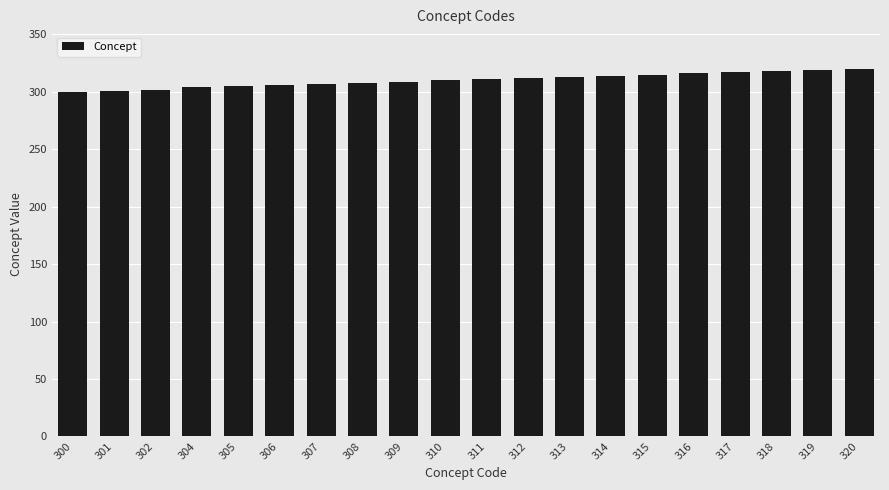

Count the number of data series in this chart.

1